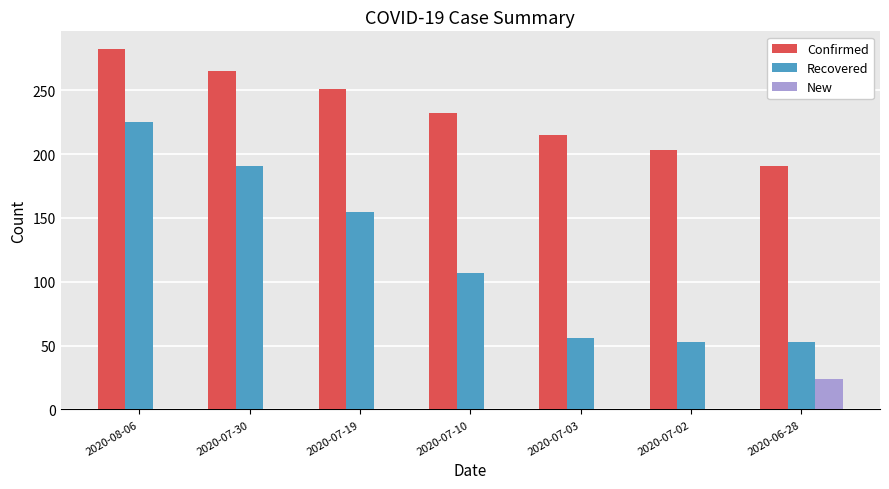

How many categories are shown in the chart?

7